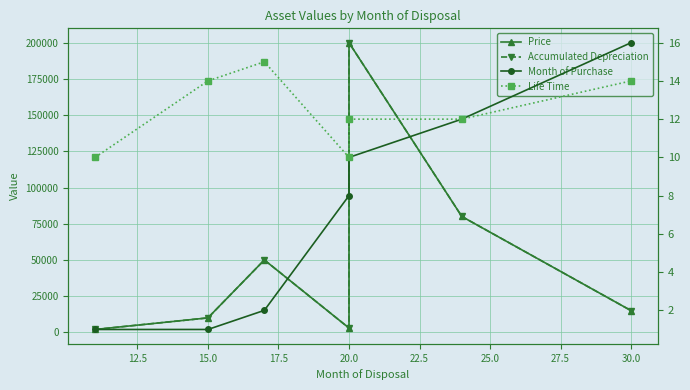

At 30.0, list the series in order from largest to smallest.

Price, Accumulated Depreciation, Month of Purchase, Life Time